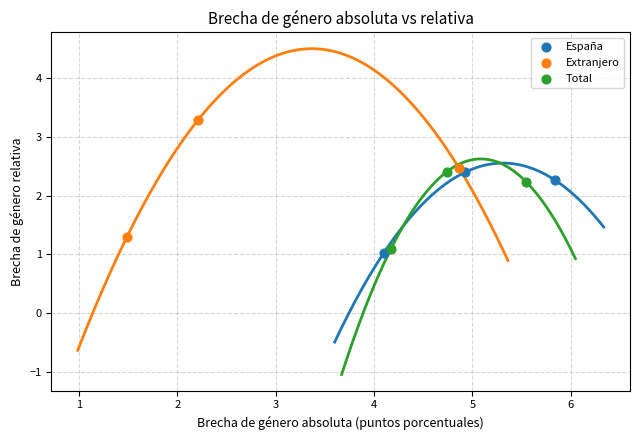

Which series contains the highest Y value?

Extranjero